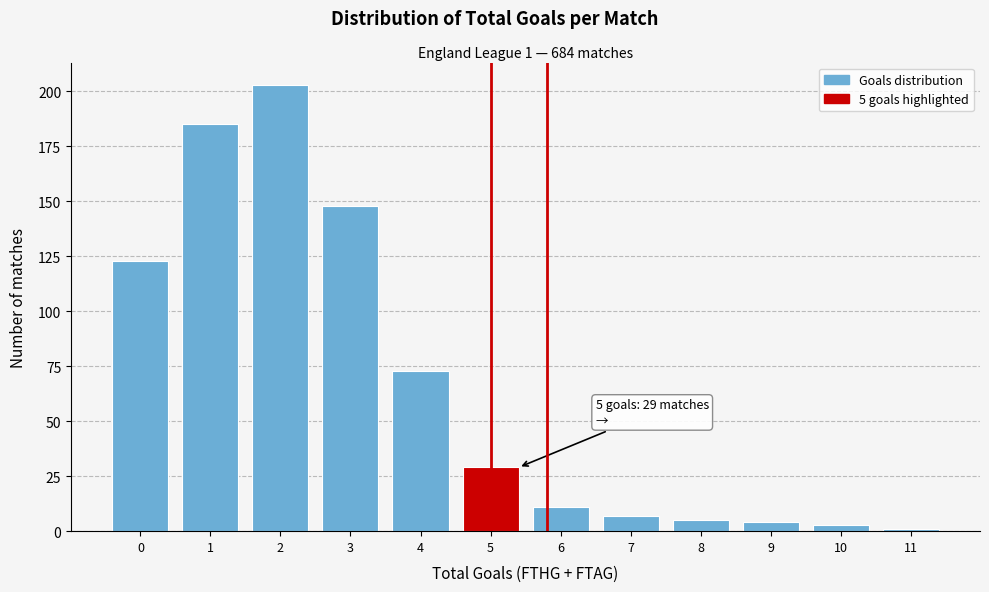

Reading left to right, list all the values displayed in this chart.

123	185	203	148	73	29	11	7	5	4	3	1